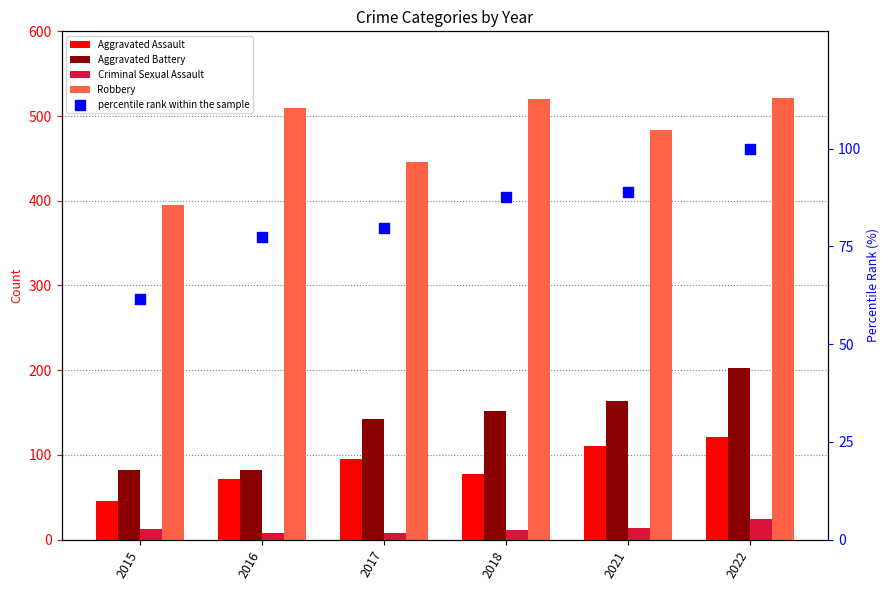

Which series has the widest spread of Y values?

Robbery